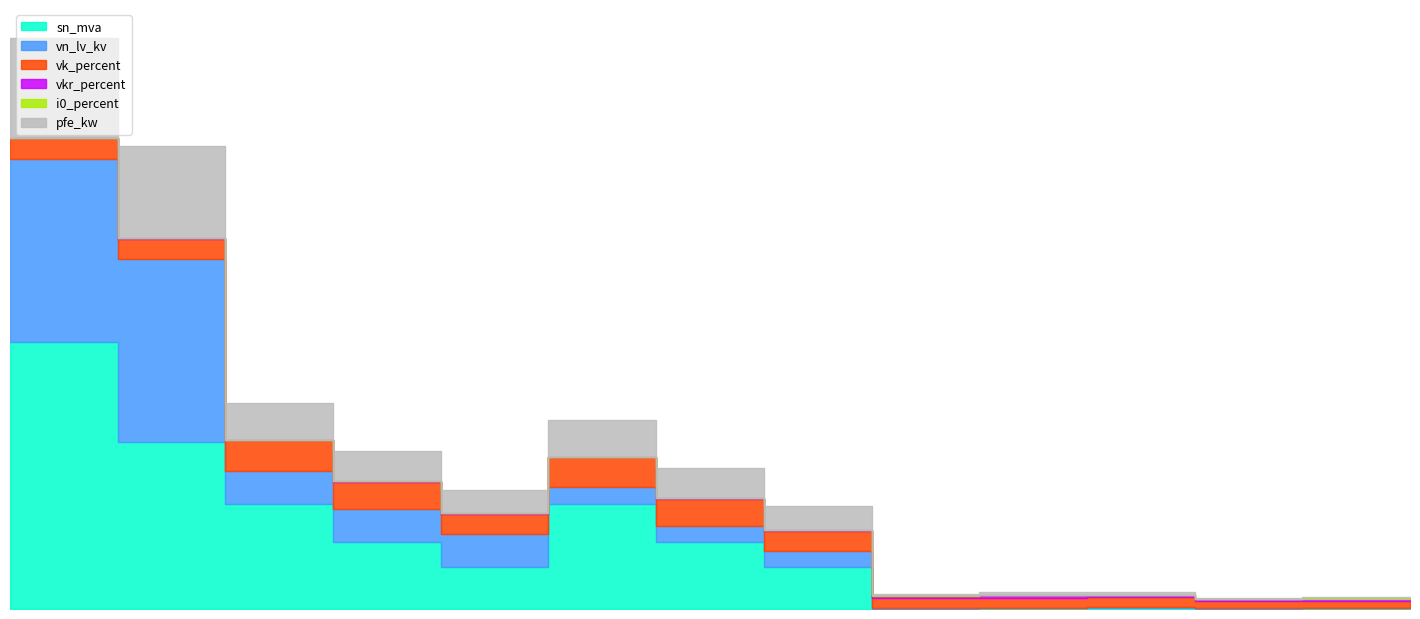

What is the spread (max minus min) of values at 0.63 MVA 20/0.4 kV?

5.7